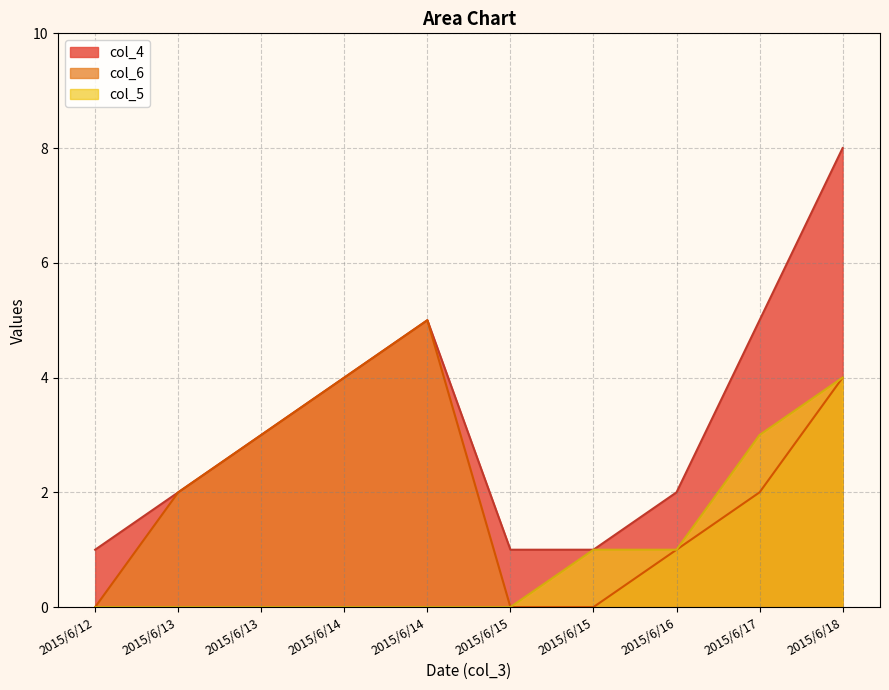

Rank the series at 2015/6/15 from lowest to highest value.

col_6, col_5, col_4